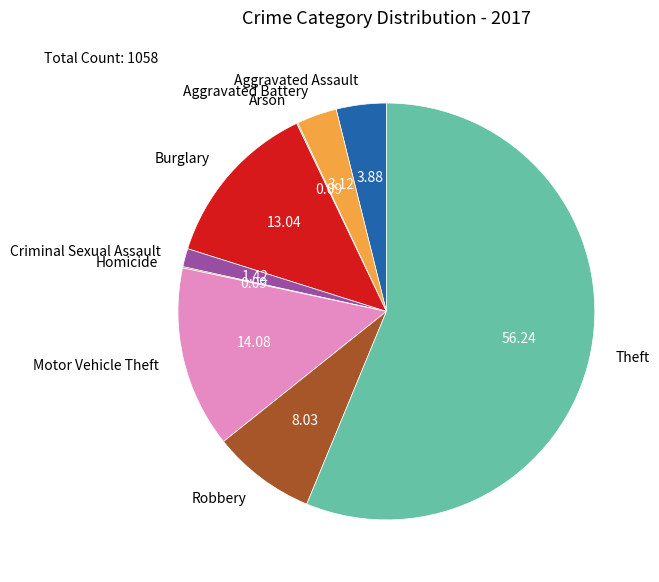

The Criminal Sexual Assault slice represents 11% of the pie. True or false?

False